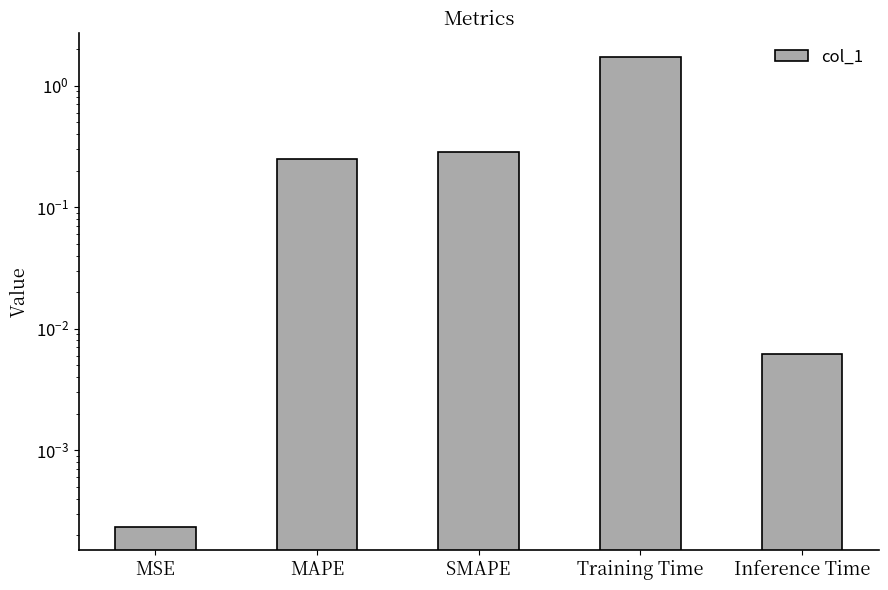

Rank the categories by value from lowest to highest.

MSE, Inference Time, MAPE, SMAPE, Training Time